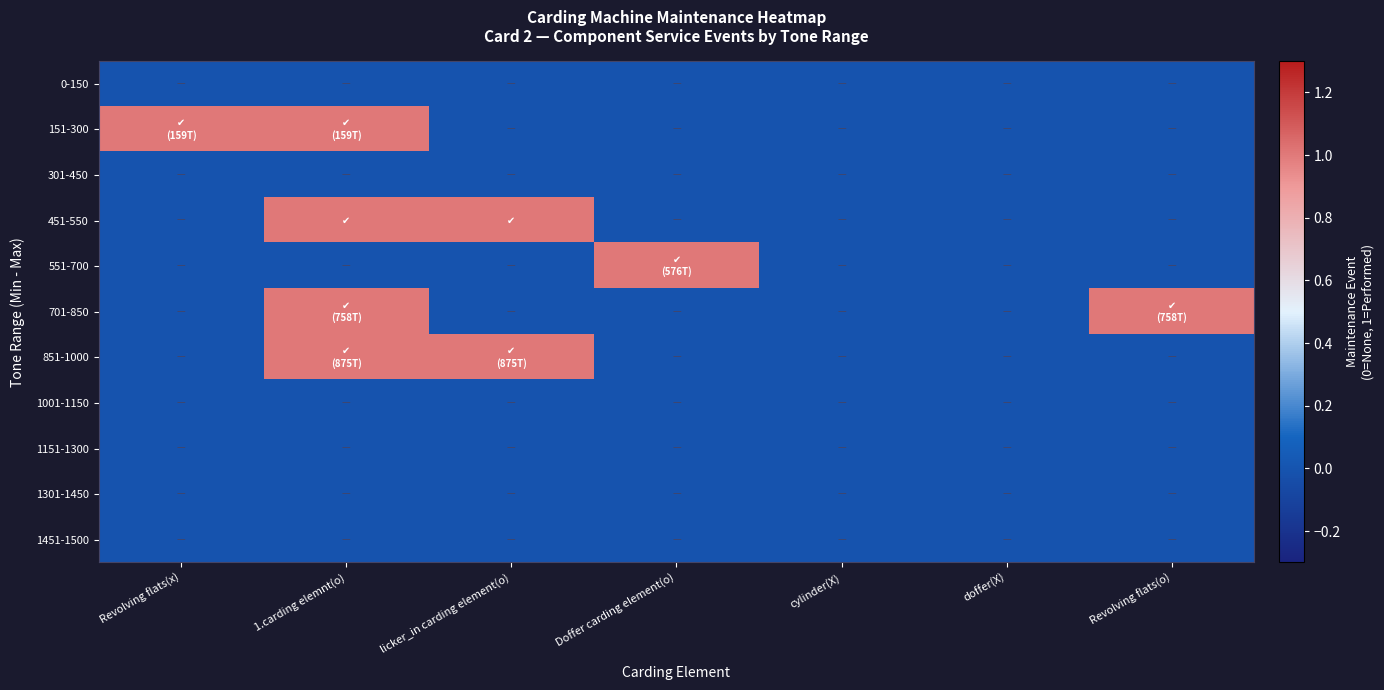

Which series has the largest range (max minus min)?

151-300